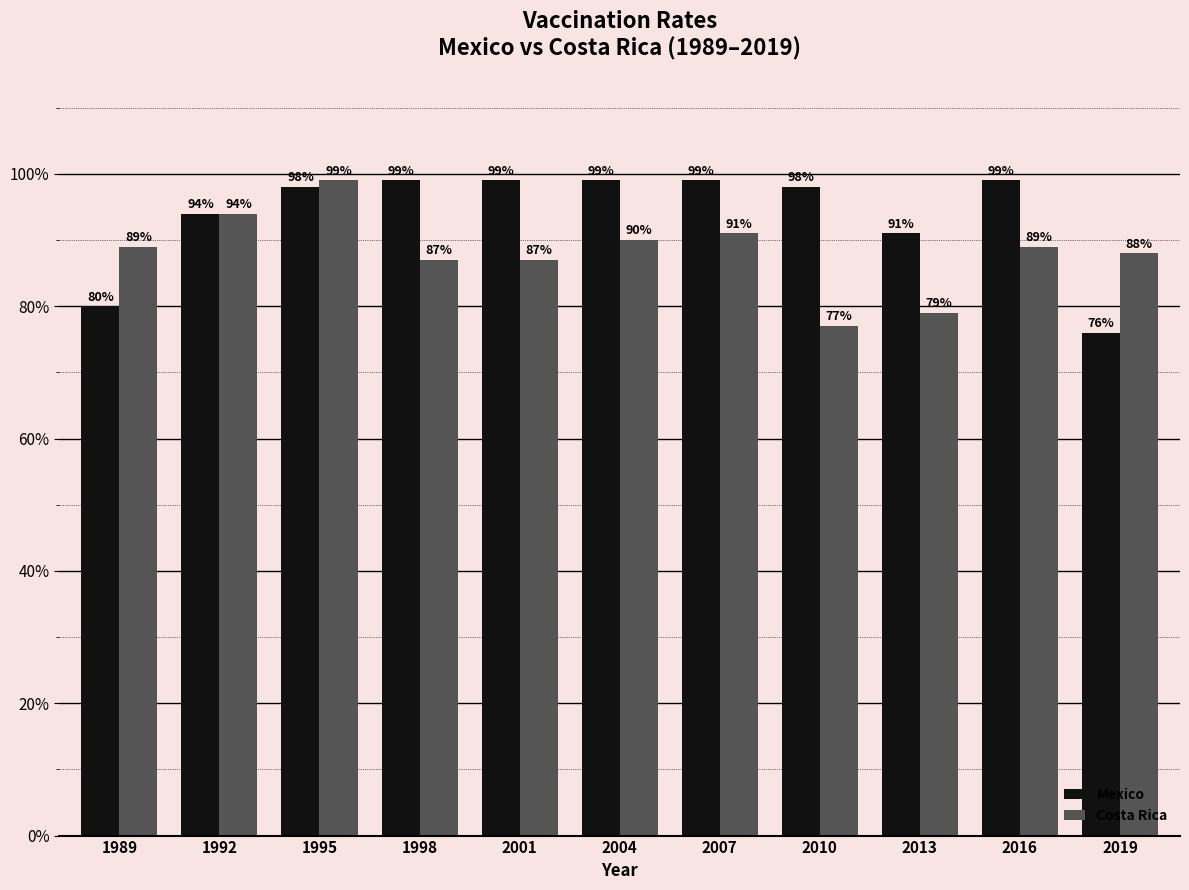

Is the value of Mexico at 2007 greater than the value of Costa Rica at 2019?

Yes